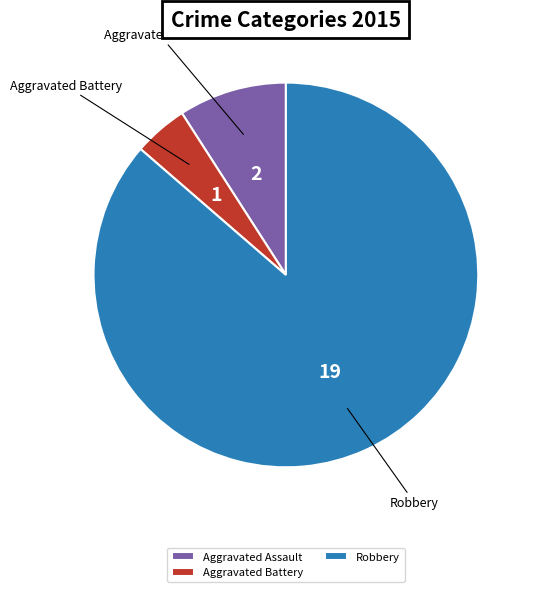

Rank the categories by value from highest to lowest.

Robbery, Aggravated Assault, Aggravated Battery